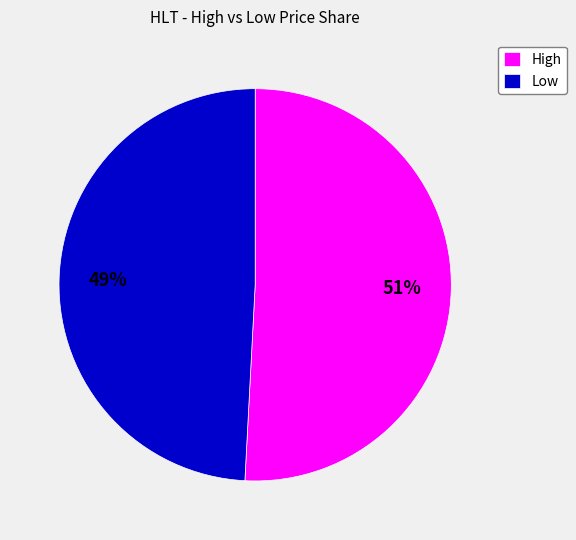

The High slice represents 60% of the pie. True or false?

False